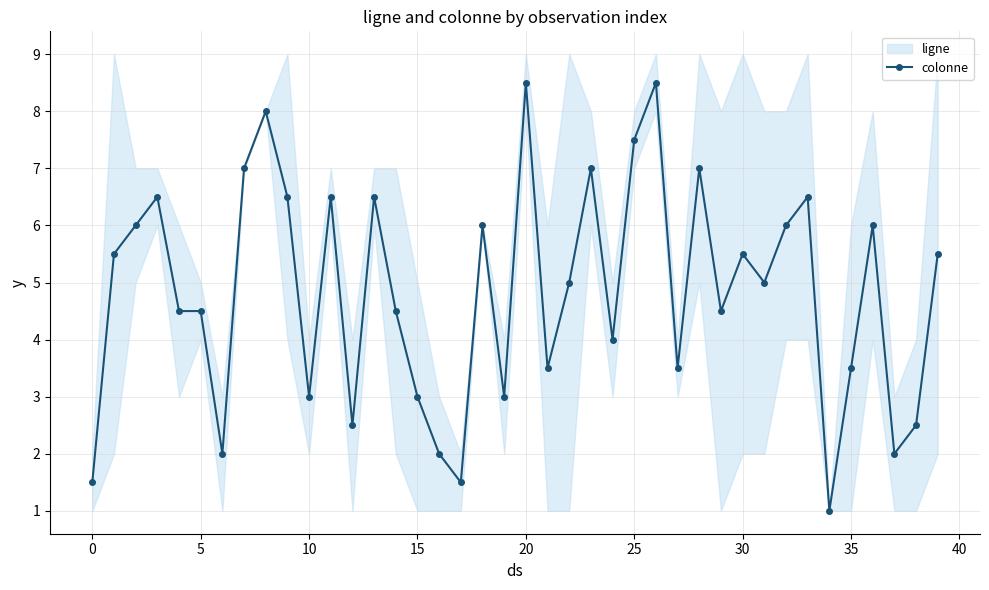

Approximately how many times larger is the value at 36 compared to 11?

0.9